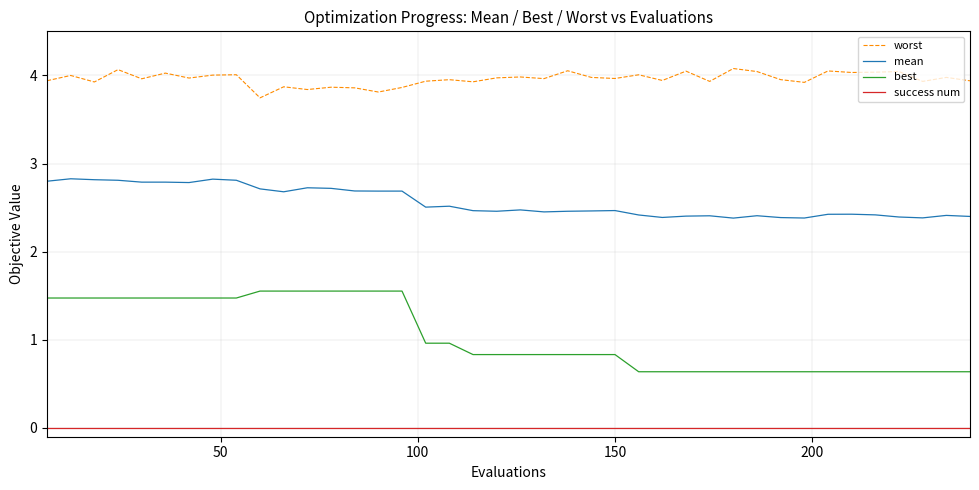

What is the difference between the maximum and minimum values in the worst series?

0.3